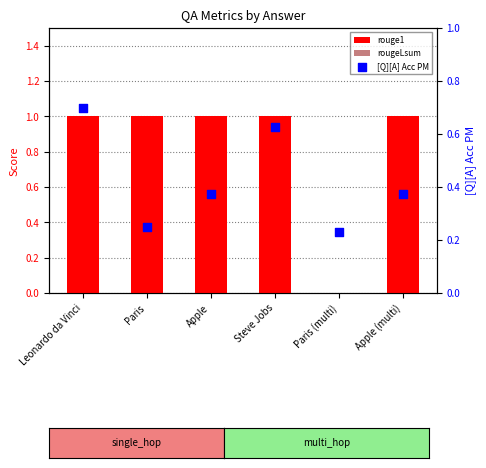

At which category is the sum across all series the highest?

Leonardo da Vinci